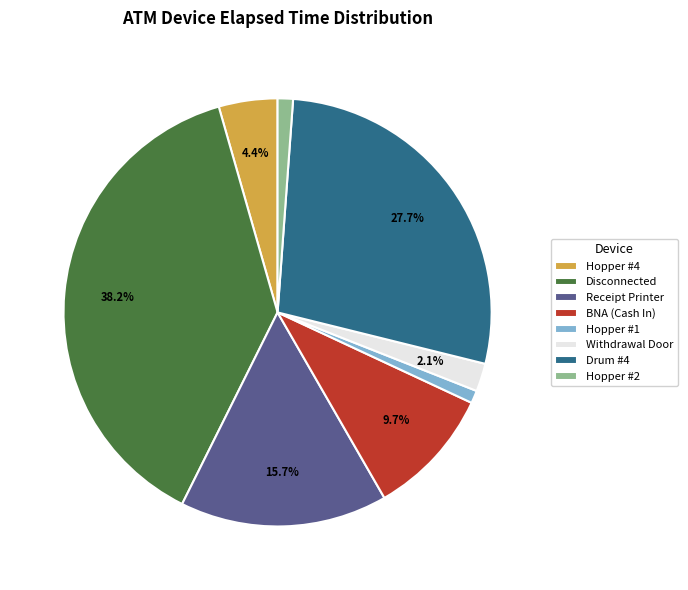

How many slices are in this pie chart?

8